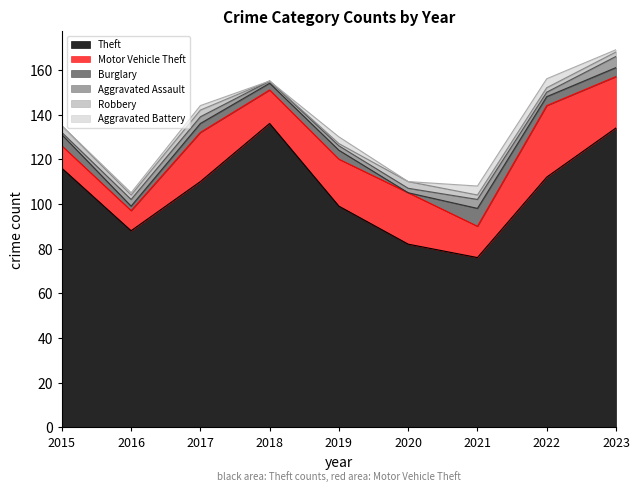

At which category does the chart reach its peak across all series?

2018